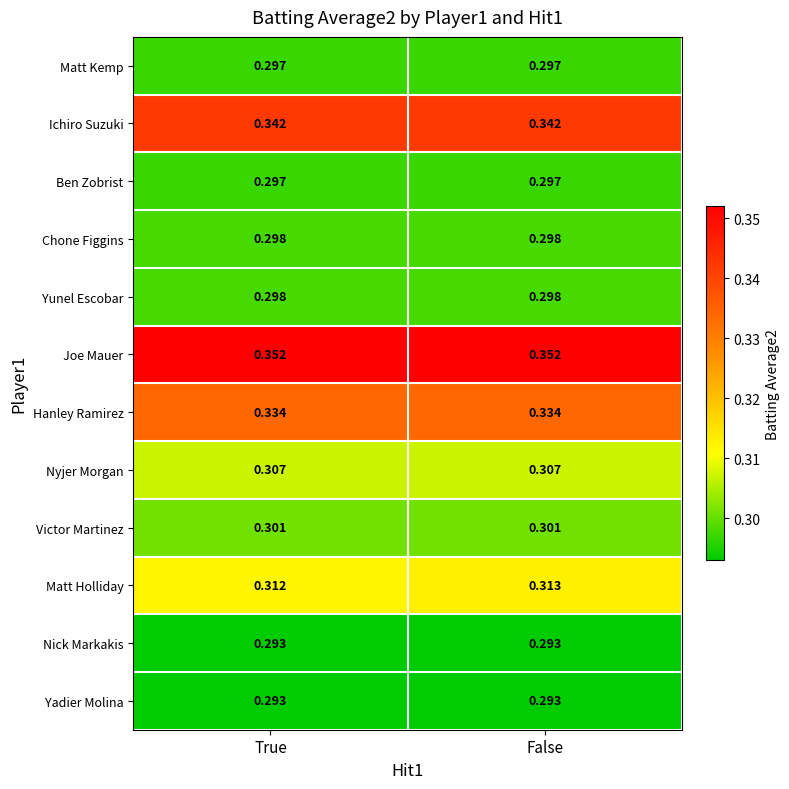

Which series has the largest total across all categories?

Joe Mauer